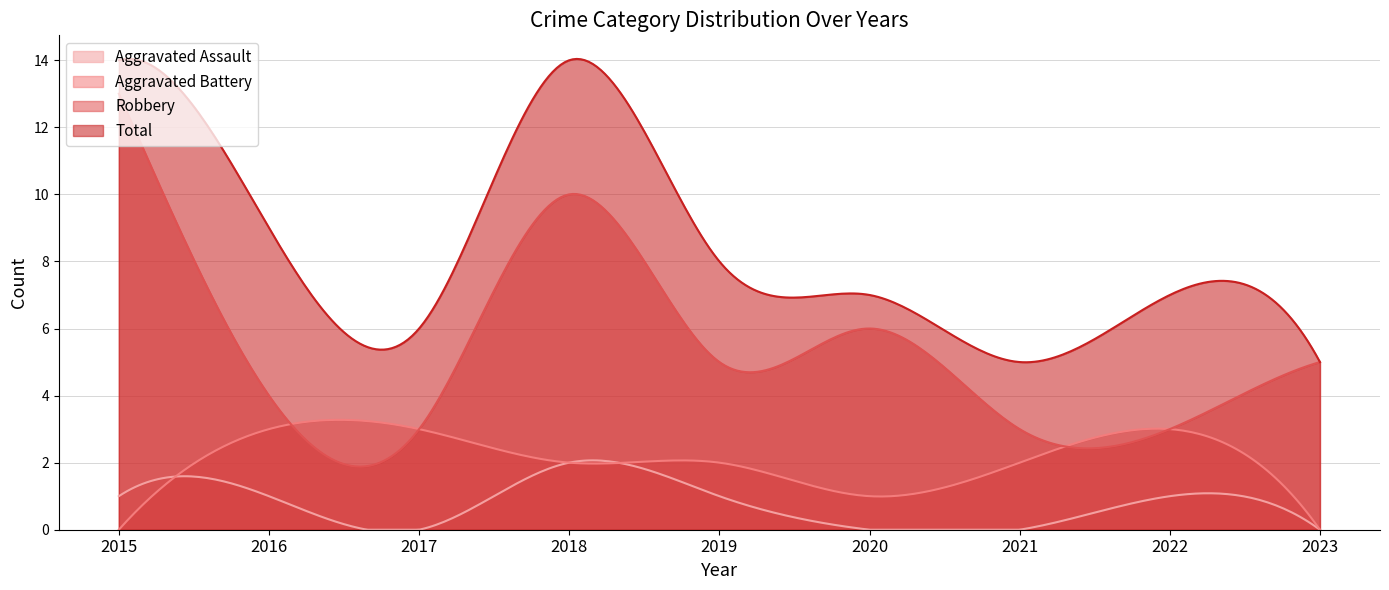

How many interior local valleys does the Aggravated Battery series have?

1